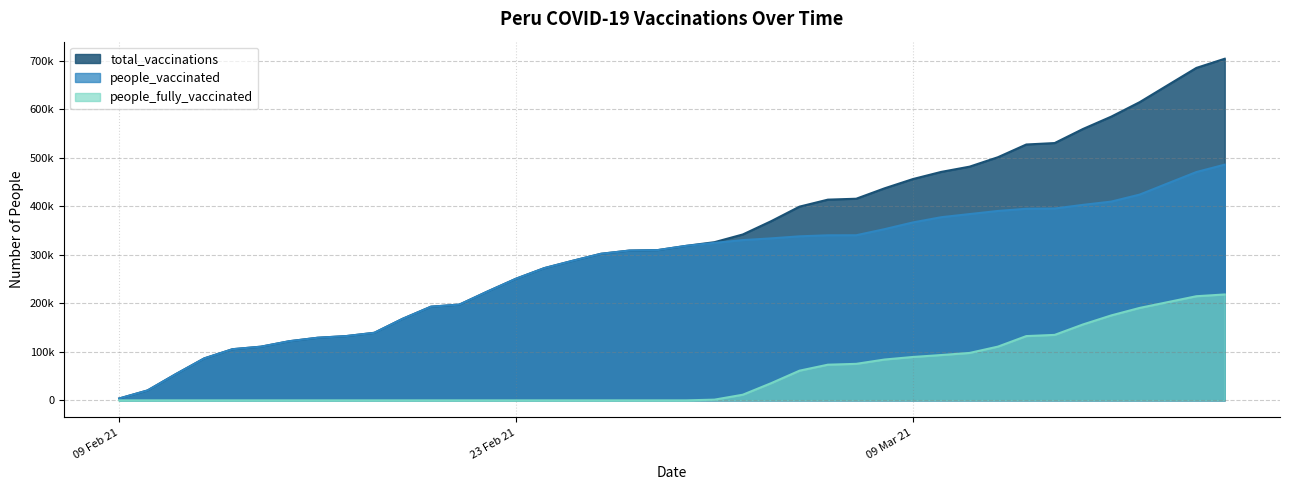

What is the difference between the people_vaccinated values at 2021-02-10 and 2021-02-22?

204288